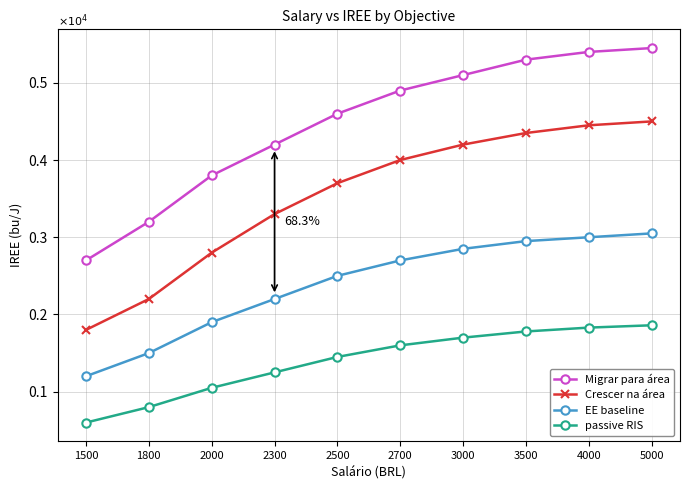

Rank the series by their maximum value, from highest to lowest.

Migrar para área, Crescer na área, EE baseline, passive RIS